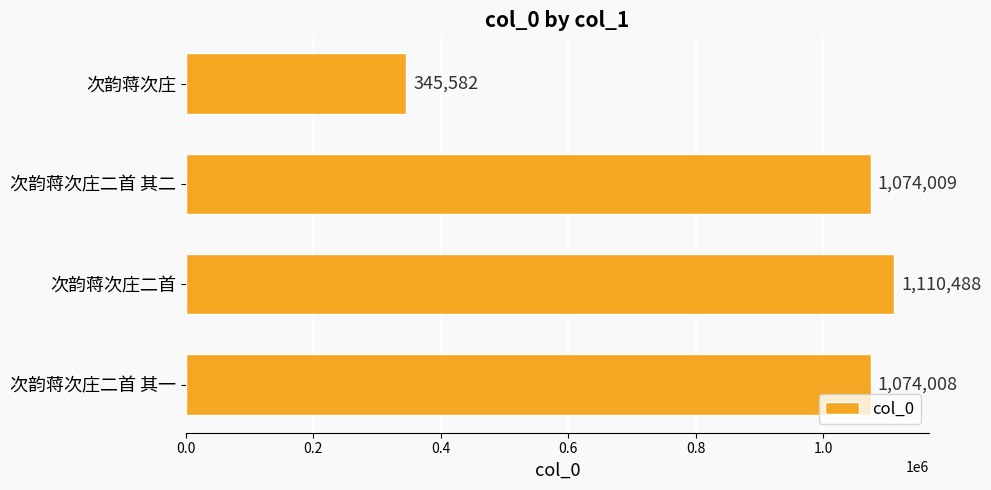

What is the value of the 4th bar from the top?

1074008